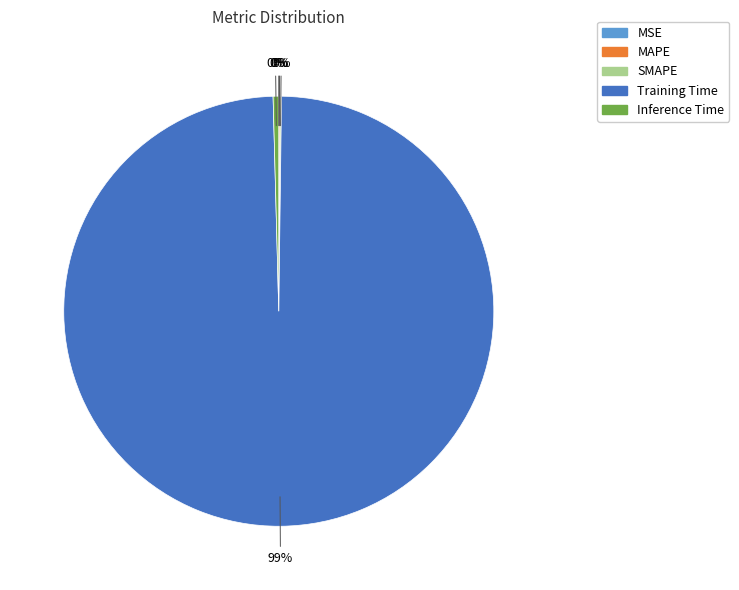

Which category has the biggest portion of the pie?

Training Time